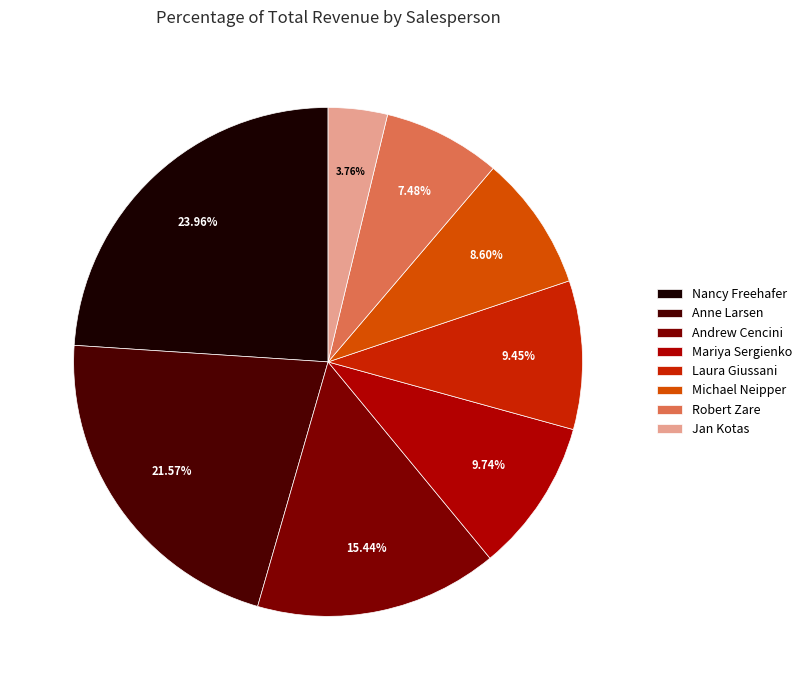

The Mariya Sergienko slice represents 10% of the pie. True or false?

True